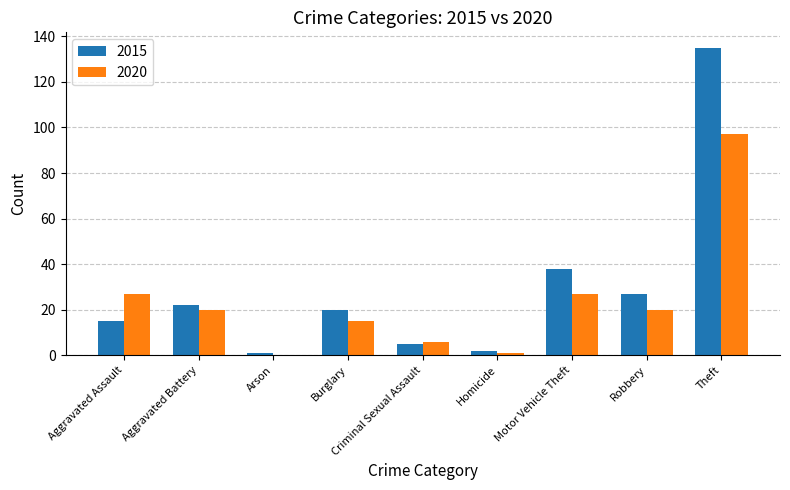

Which series changed the most between Criminal Sexual Assault and Robbery?

2015